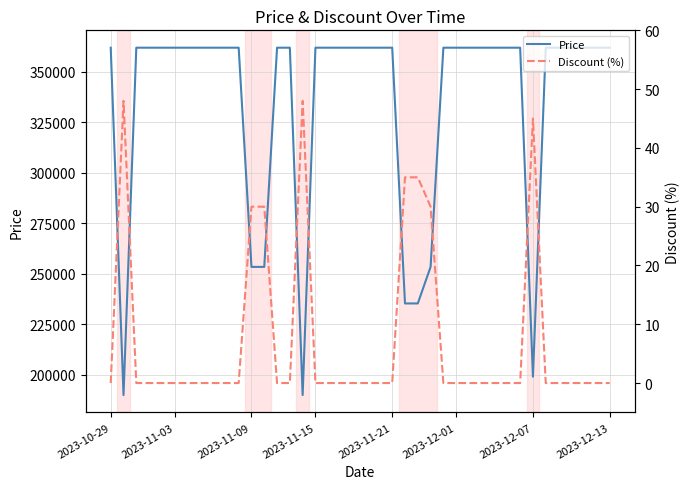

What is the label of the 5th point from the left?

2023-11-21